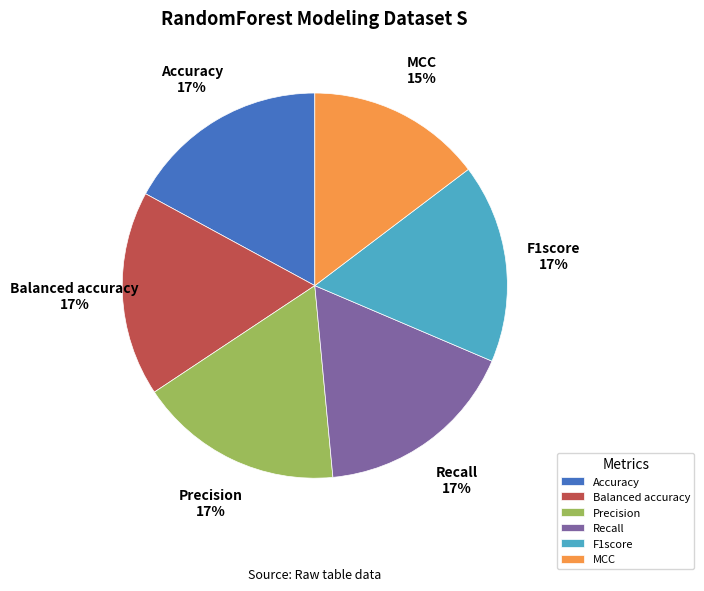

Is the sum of Balanced accuracy and Accuracy greater than half?

No